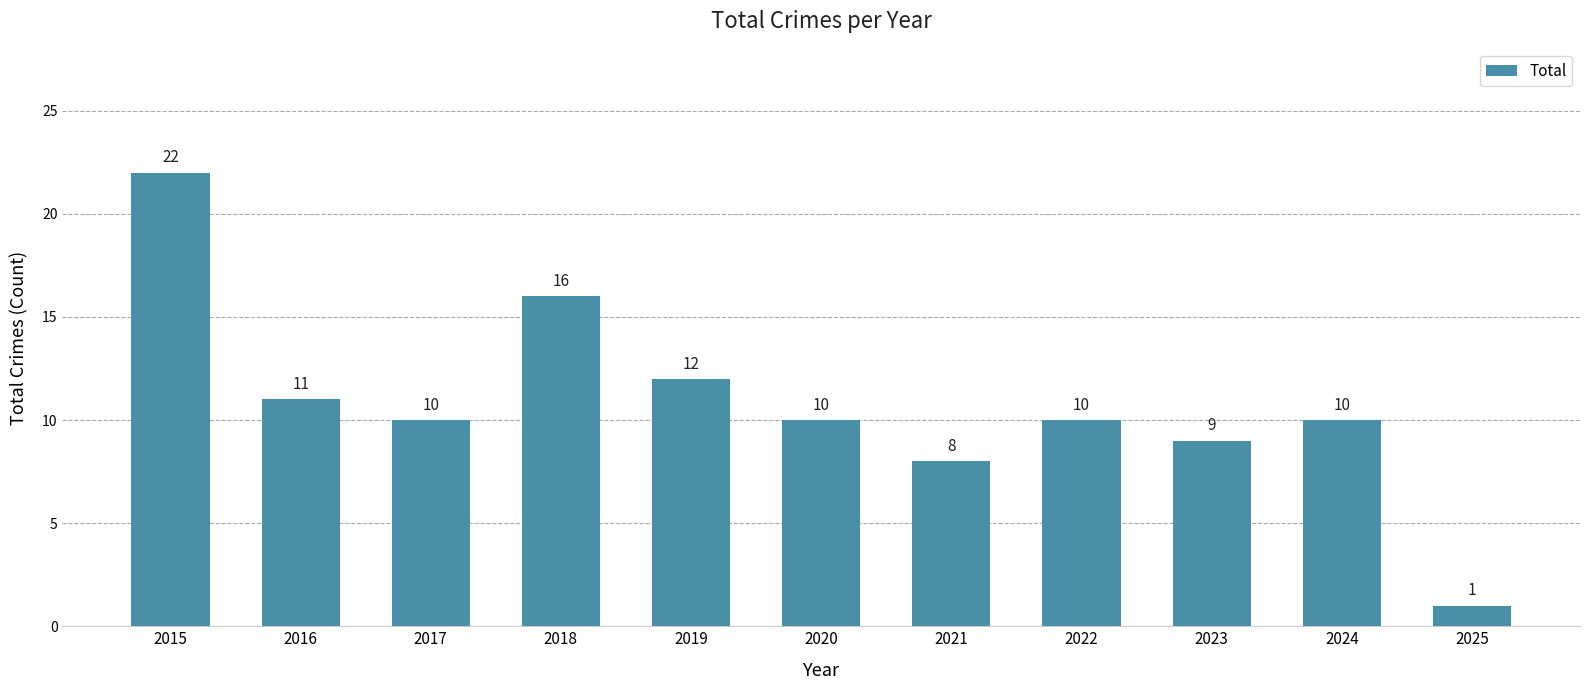

Reading right to left, list all the values displayed in this chart.

1	10	9	10	8	10	12	16	10	11	22